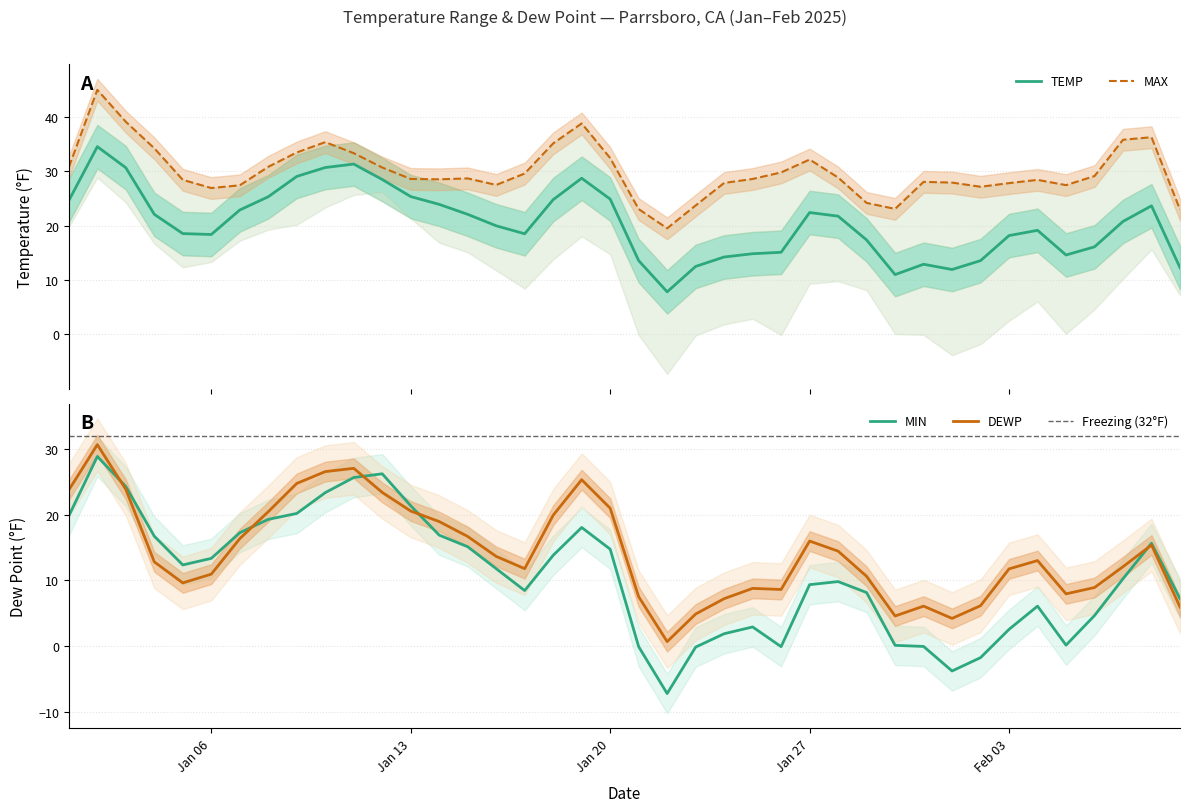

What is the difference between the second highest and second lowest values in the TEMP series?

20.3